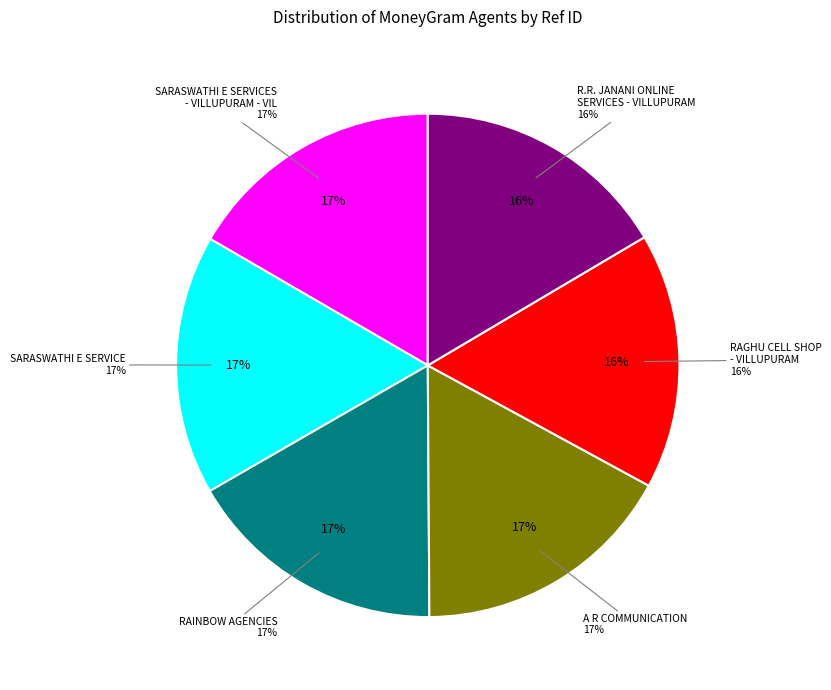

To the nearest percent, what portion does SARASWATHI E SERVICES - VILLUPURAM - VIL represent?

17%